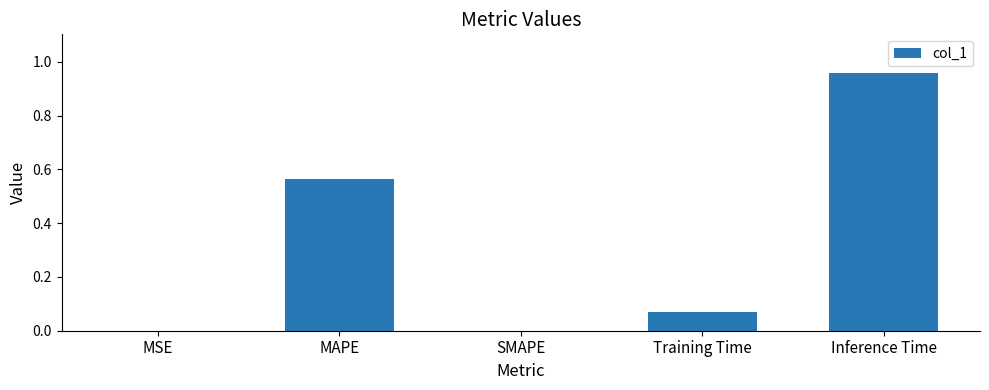

What is the change in value from Training Time to Inference Time?

+0.9